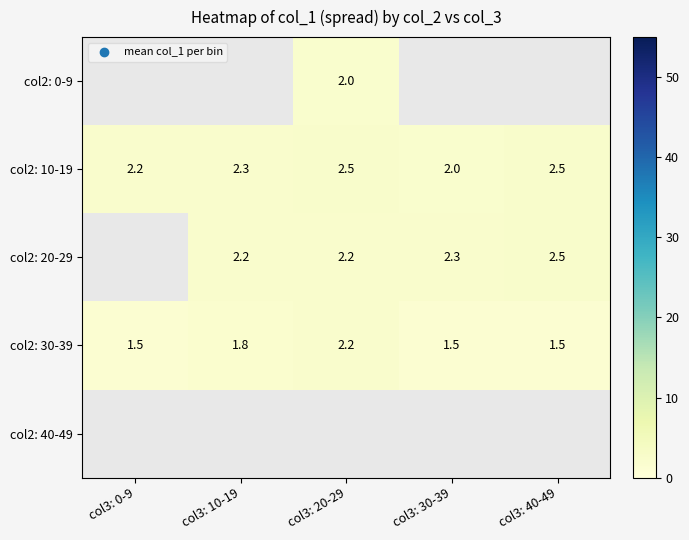

The col2: 20-29 series shows 1.0 at col3: 30-39. True or false?

False